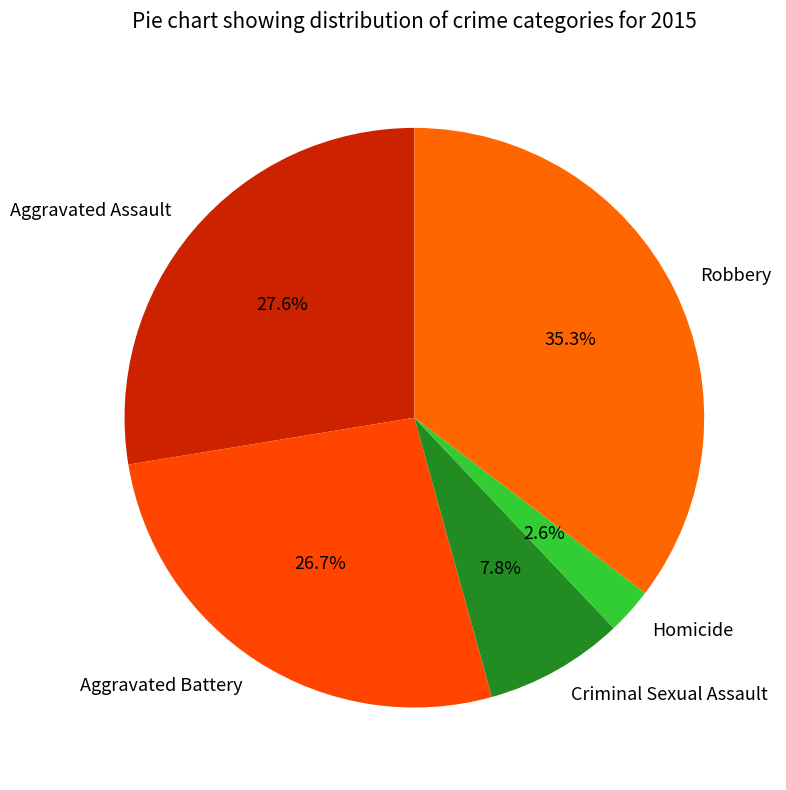

Which slice is the largest?

Robbery